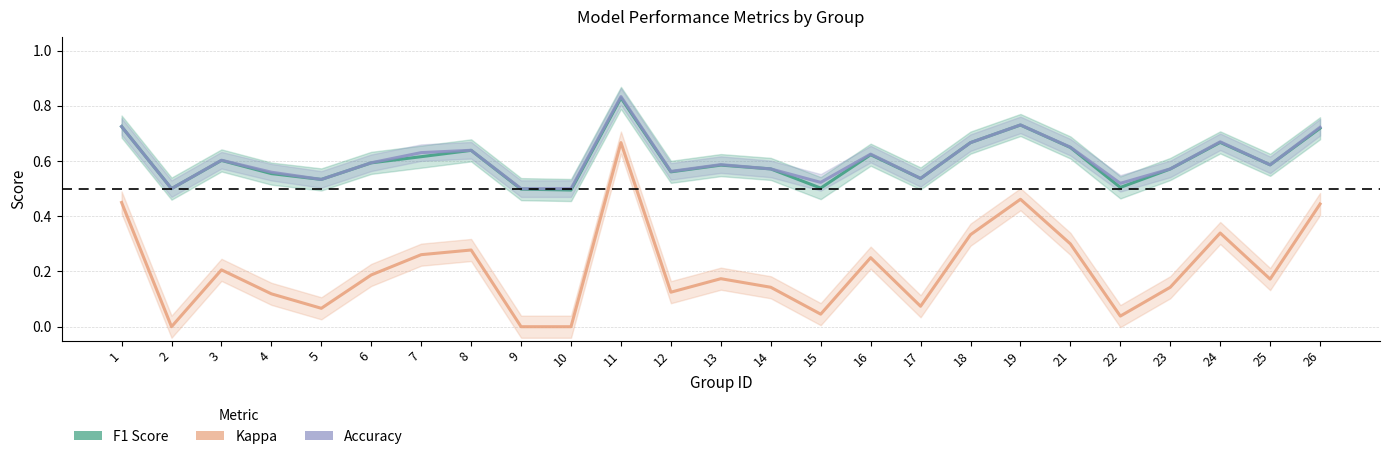

Rank the series at 26 from highest to lowest value.

accuracy, f1, kappa